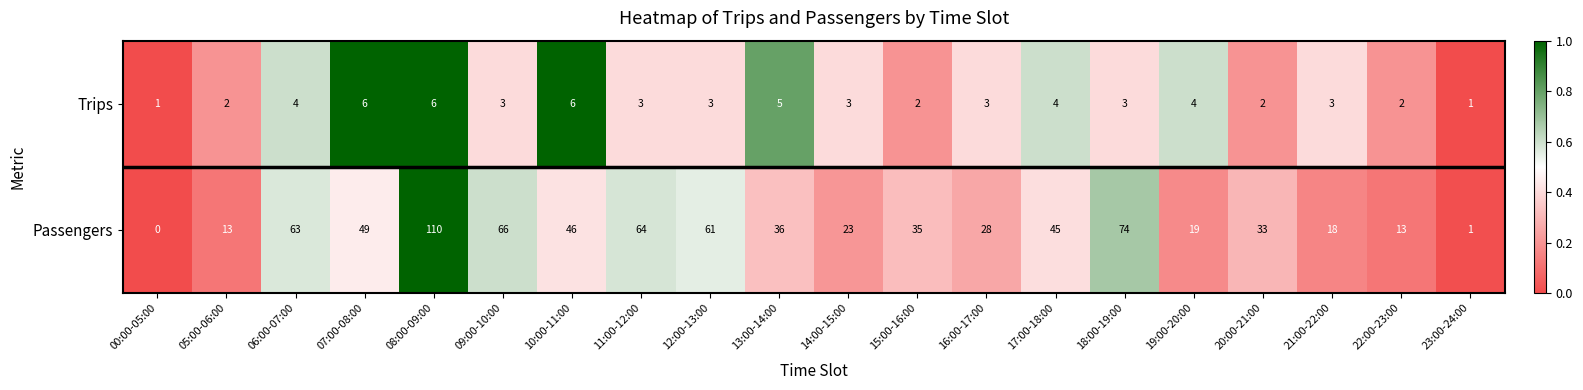

Rank the series by their average value, from lowest to highest.

Trips, Passengers